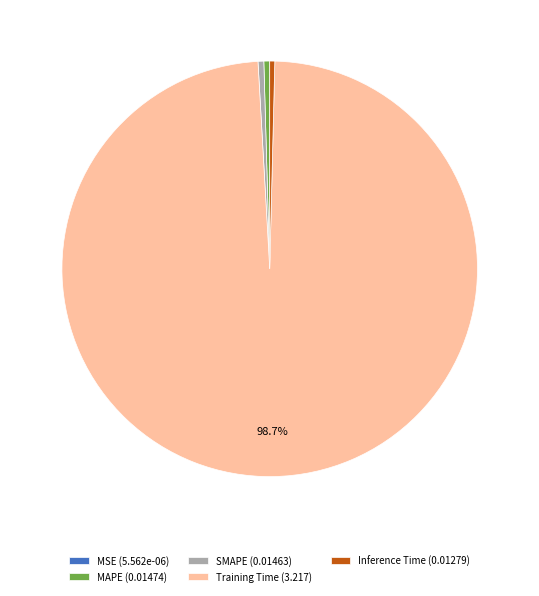

Do Training Time (3.217) and Inference Time (0.01279) together represent more than half of the pie?

Yes